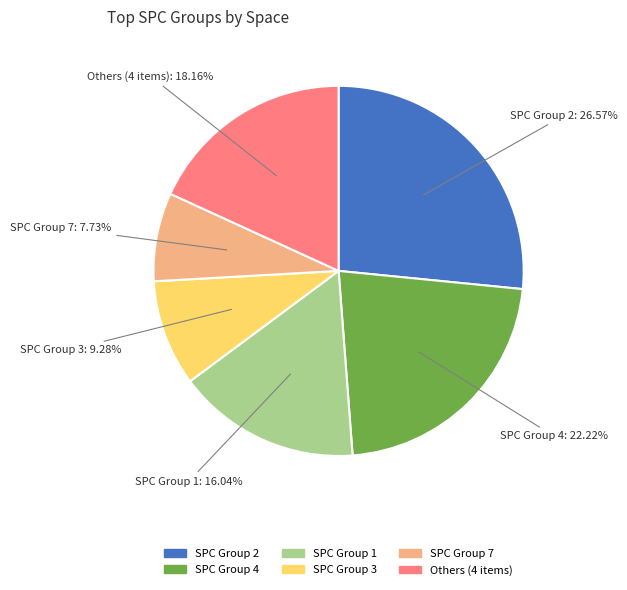

How many segments does this pie chart have?

6